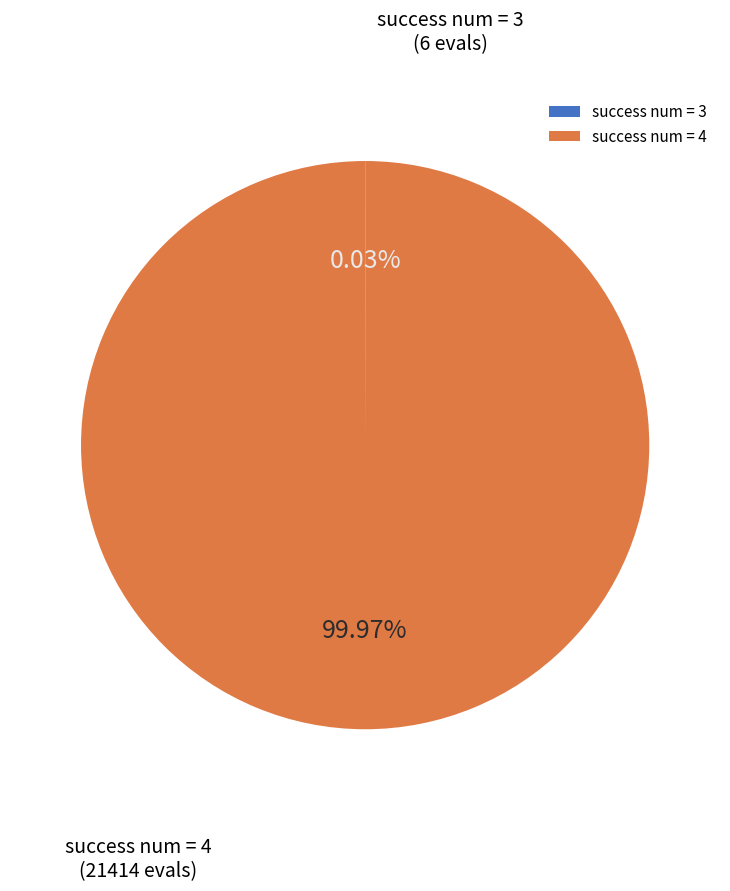

Which slice represents more than half of the pie?

success num = 4